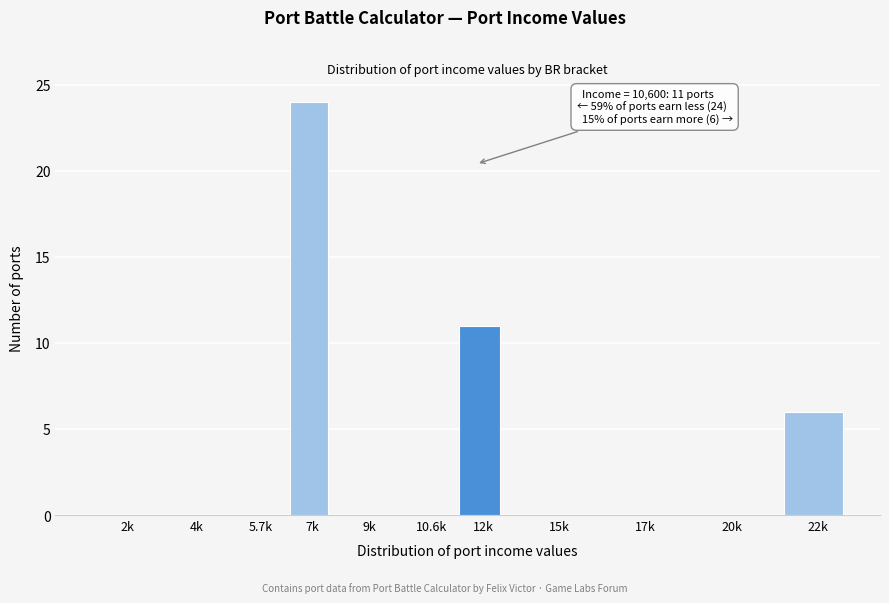

Reading left to right, what are all the values shown in this chart?

2k=0	4k=0	5.7k=0	7k=24	9k=0	10.6k=0	12k=11	15k=0	17k=0	20k=0	22k=6